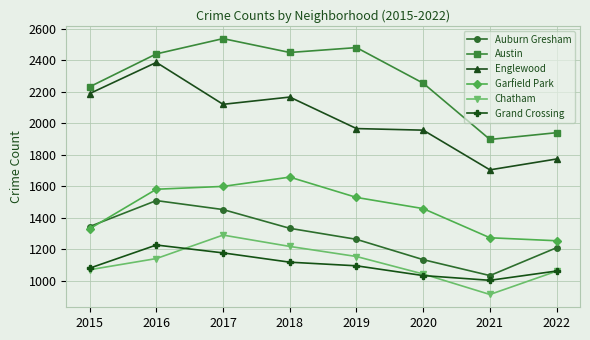

How many lines are shown in the chart?

6